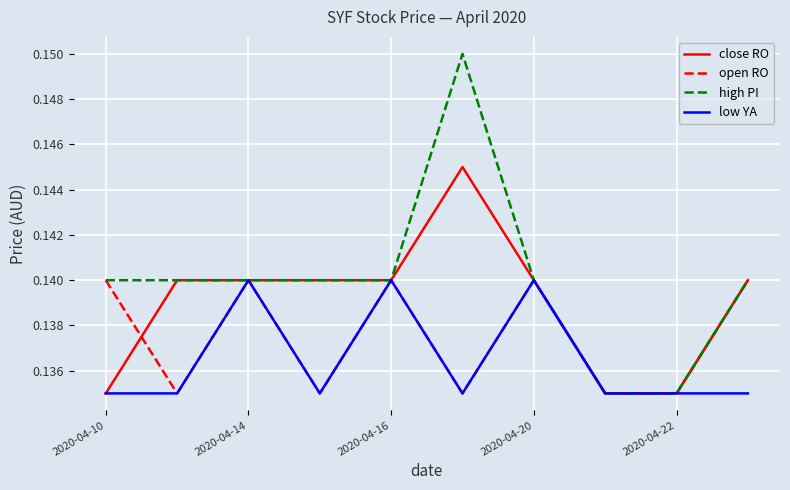

Which series has the largest total across all categories?

high PI